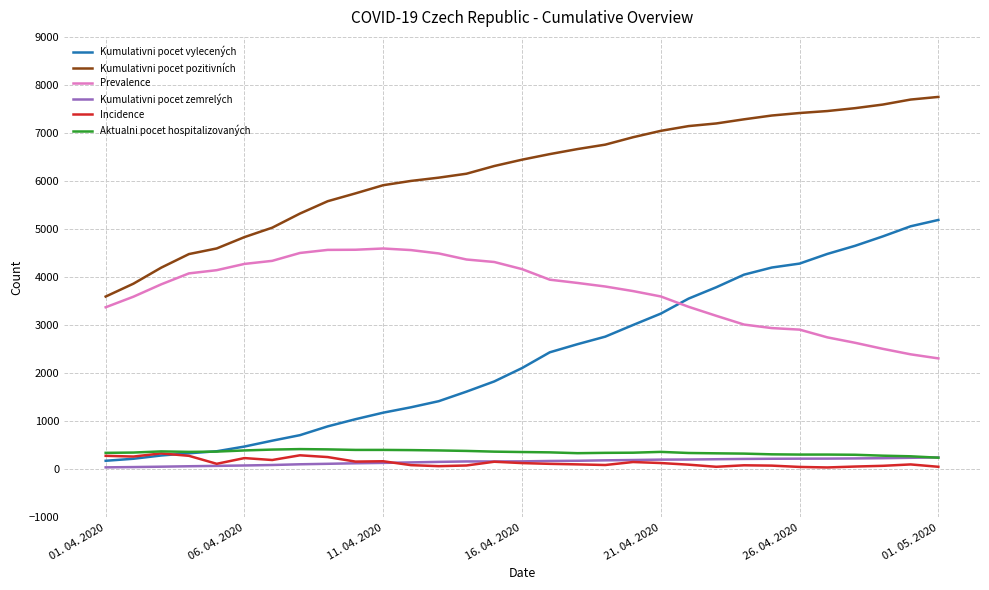

Is this an area chart (filled region under the line)?

No